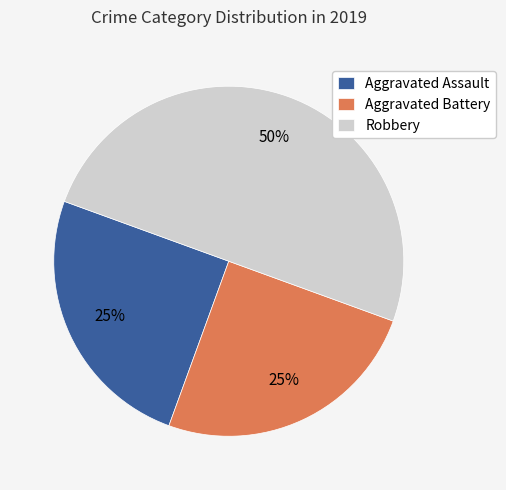

Does Aggravated Assault account for over 50% of the chart?

No